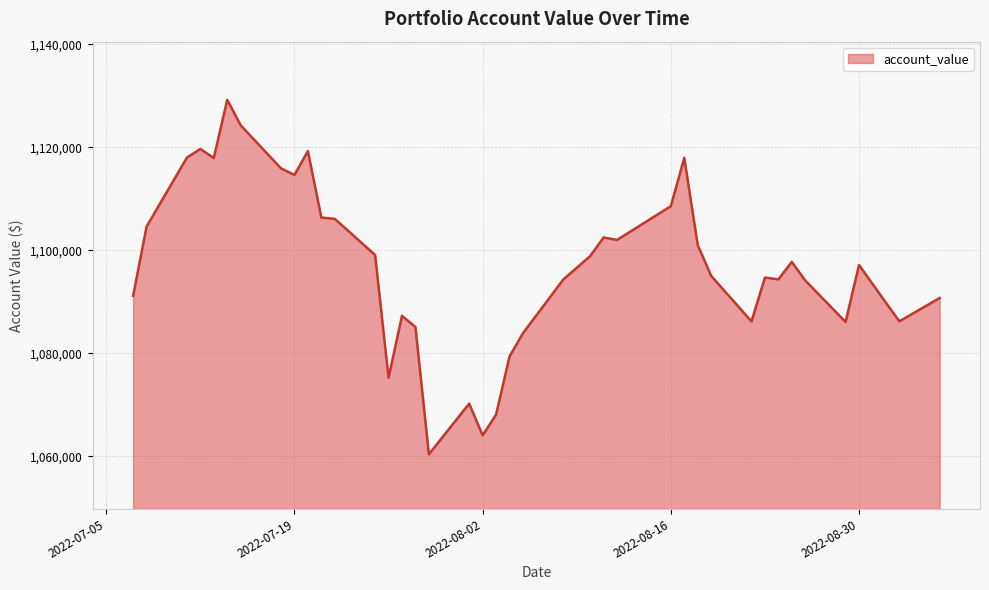

What is the greatest value displayed?

1129192.9